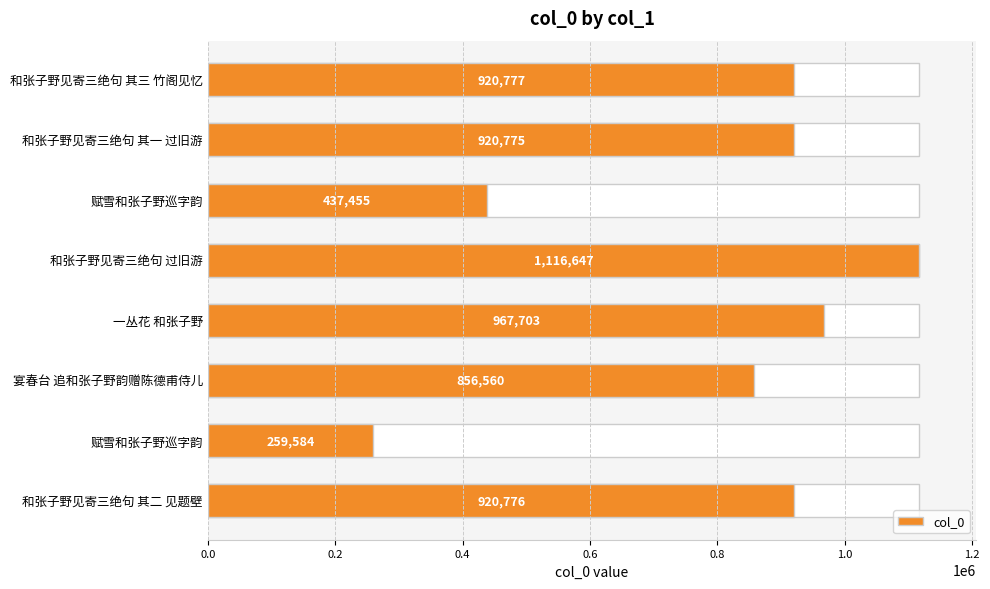

How many categories are shown in the chart?

8